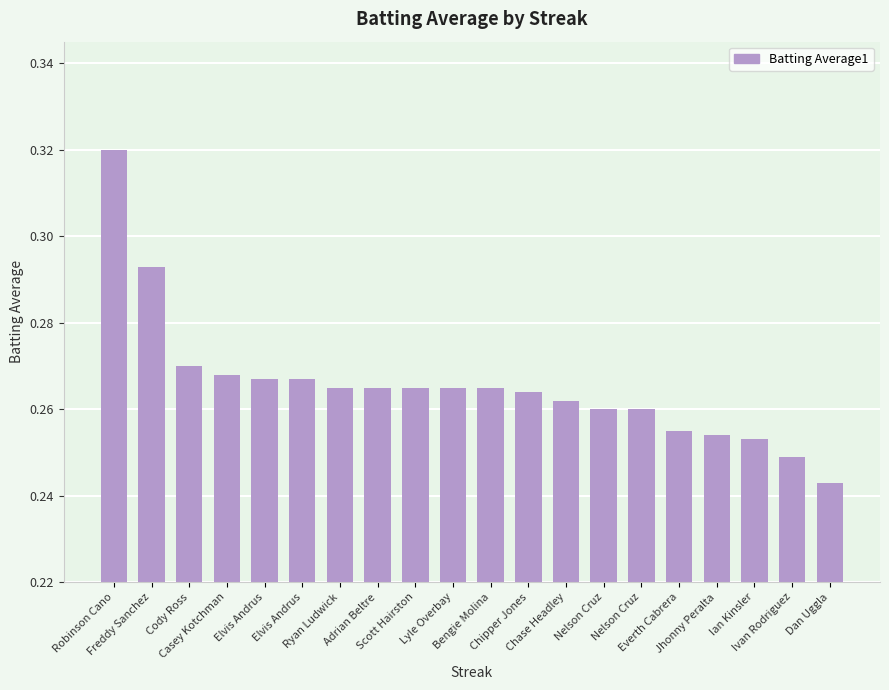

What is the sum of the values at Bengie Molina and Ian Kinsler?

0.5